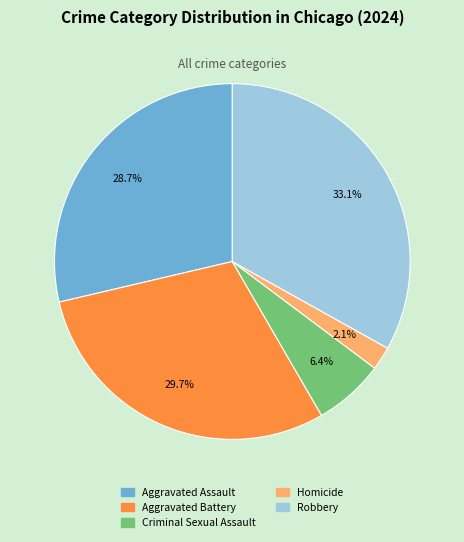

How many segments does this pie chart have?

5